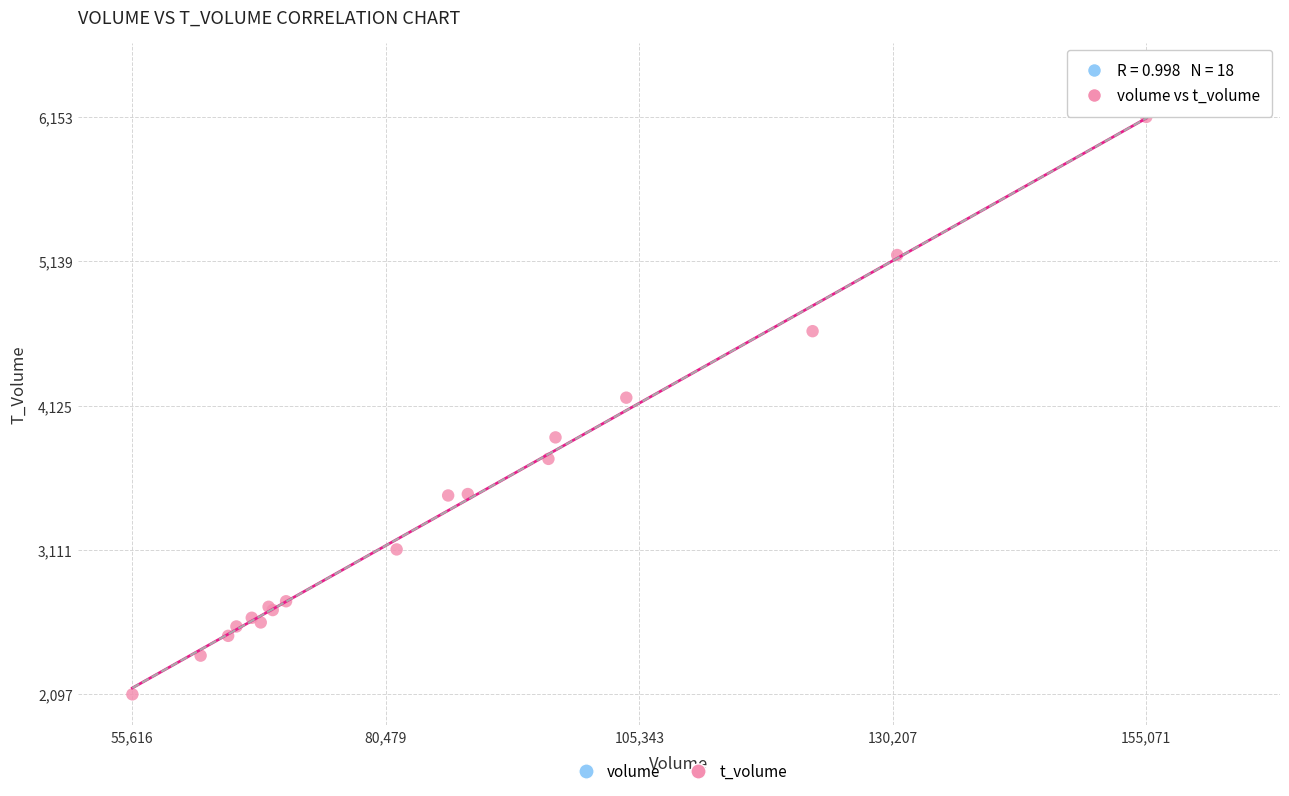

What Y value in the scatter plot is closest to 4125?

4181